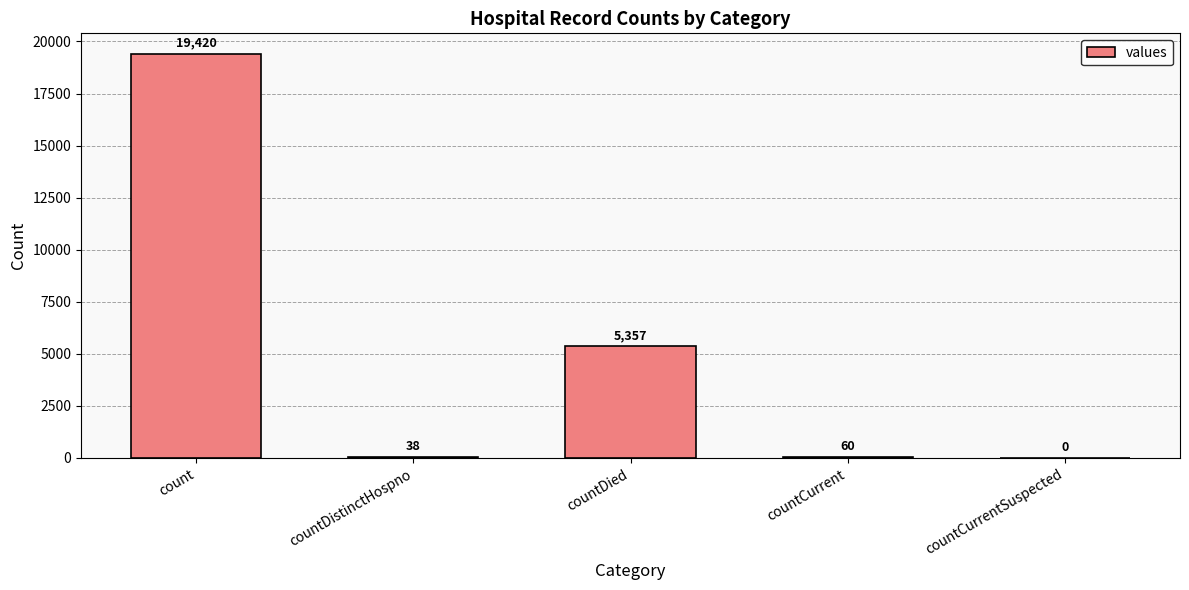

What is the sum of all values?

24875